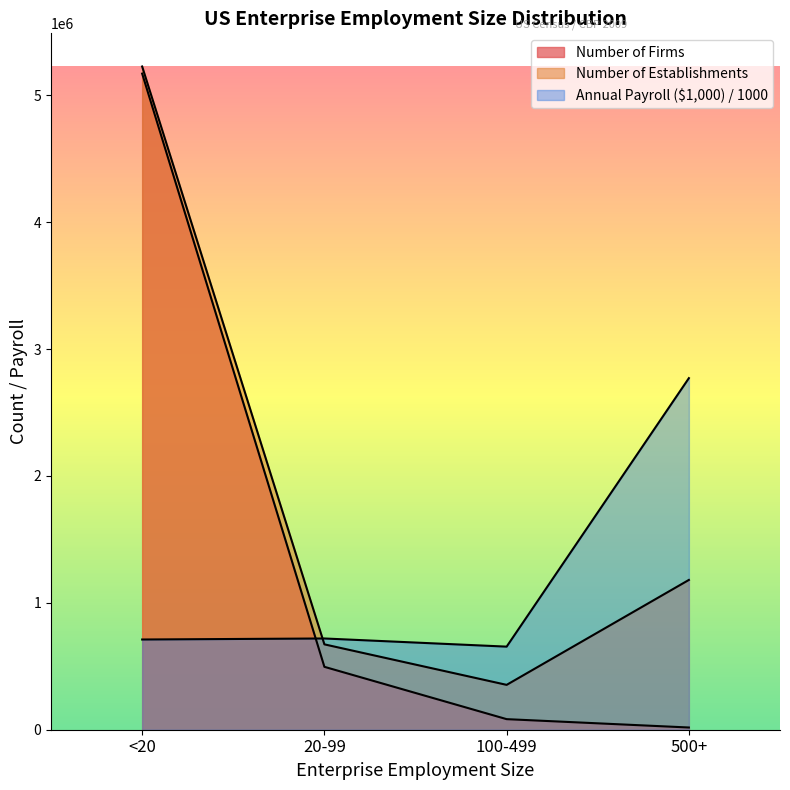

How many interior local peaks does the Annual Payroll ($1,000) series have?

1